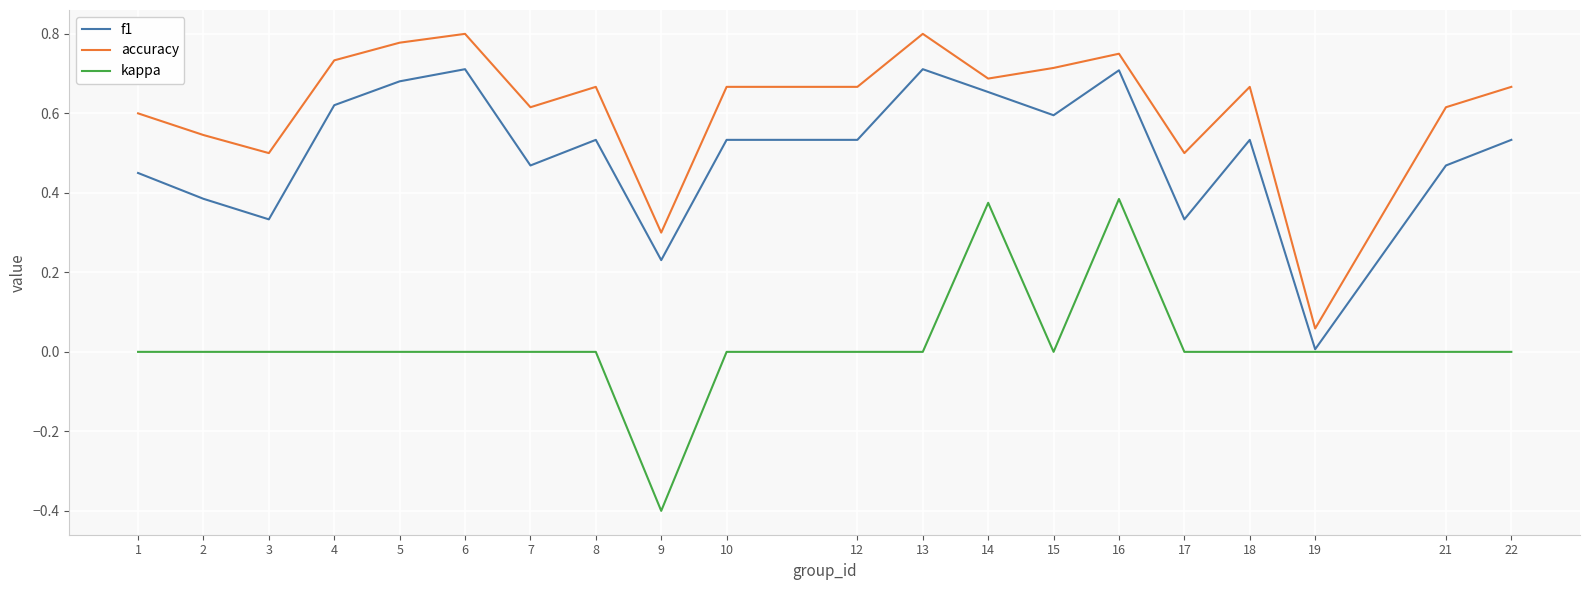

What are all the series names shown in the legend?

f1, accuracy, kappa